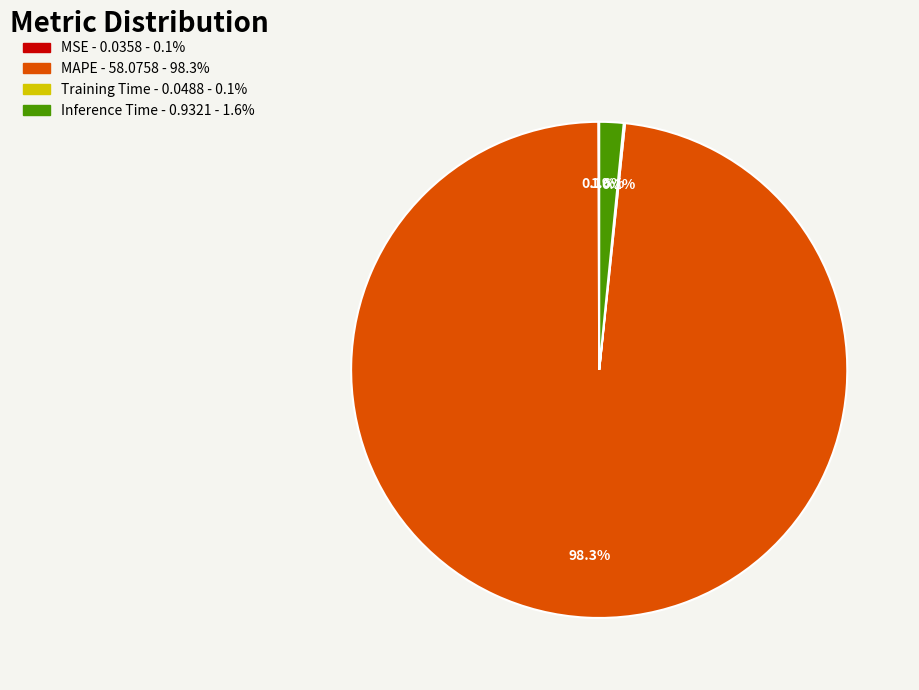

Is there a majority slice in this chart?

Yes